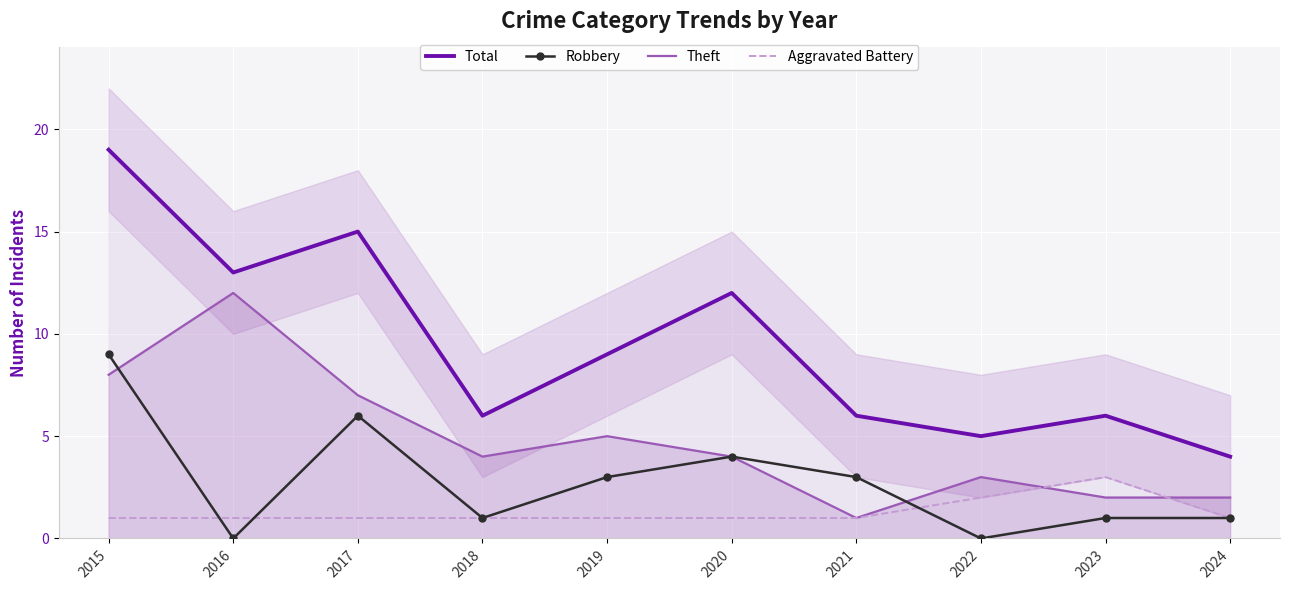

True or false: Robbery has a value of 3 at 2021.

True